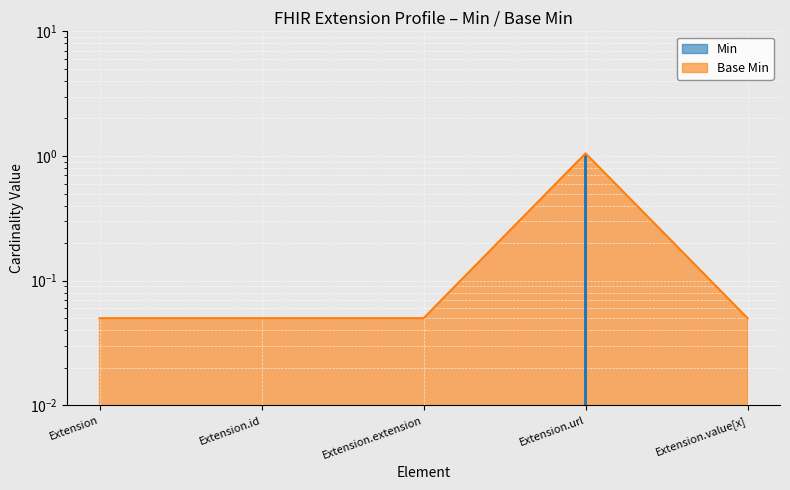

Reading left to right, transcribe all the data shown in this chart.

Min: Extension=0.0	Extension.id=0.0	Extension.extension=0.0	Extension.url=1.0	Extension.value[x]=0.0
Base Min: Extension=0.1	Extension.id=0.1	Extension.extension=0.1	Extension.url=1.1	Extension.value[x]=0.1